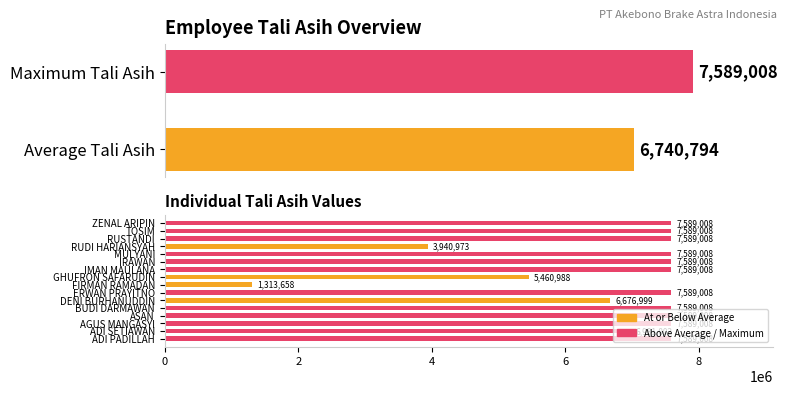

The value at ADI PADILLAH is 5024658. True or false?

False